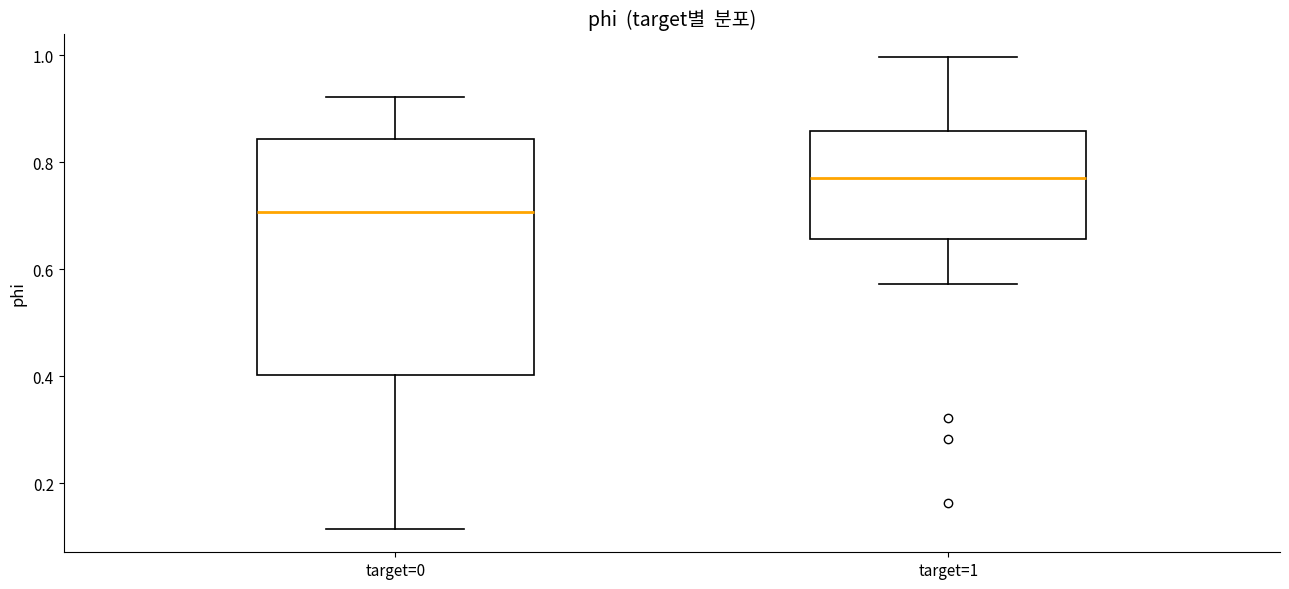

Reading left to right, transcribe this box plot: for each box, give where its median line is, the range the box spans, and where its two whiskers end, as read against the y-axis. The values are not printed on the chart, so give them approximately, as read against the axis.

target=0: median 0.70, box 0.40 to 0.84, whiskers 0.12 to 0.92
target=1: median 0.78, box 0.66 to 0.86, whiskers 0.58 to 1.00